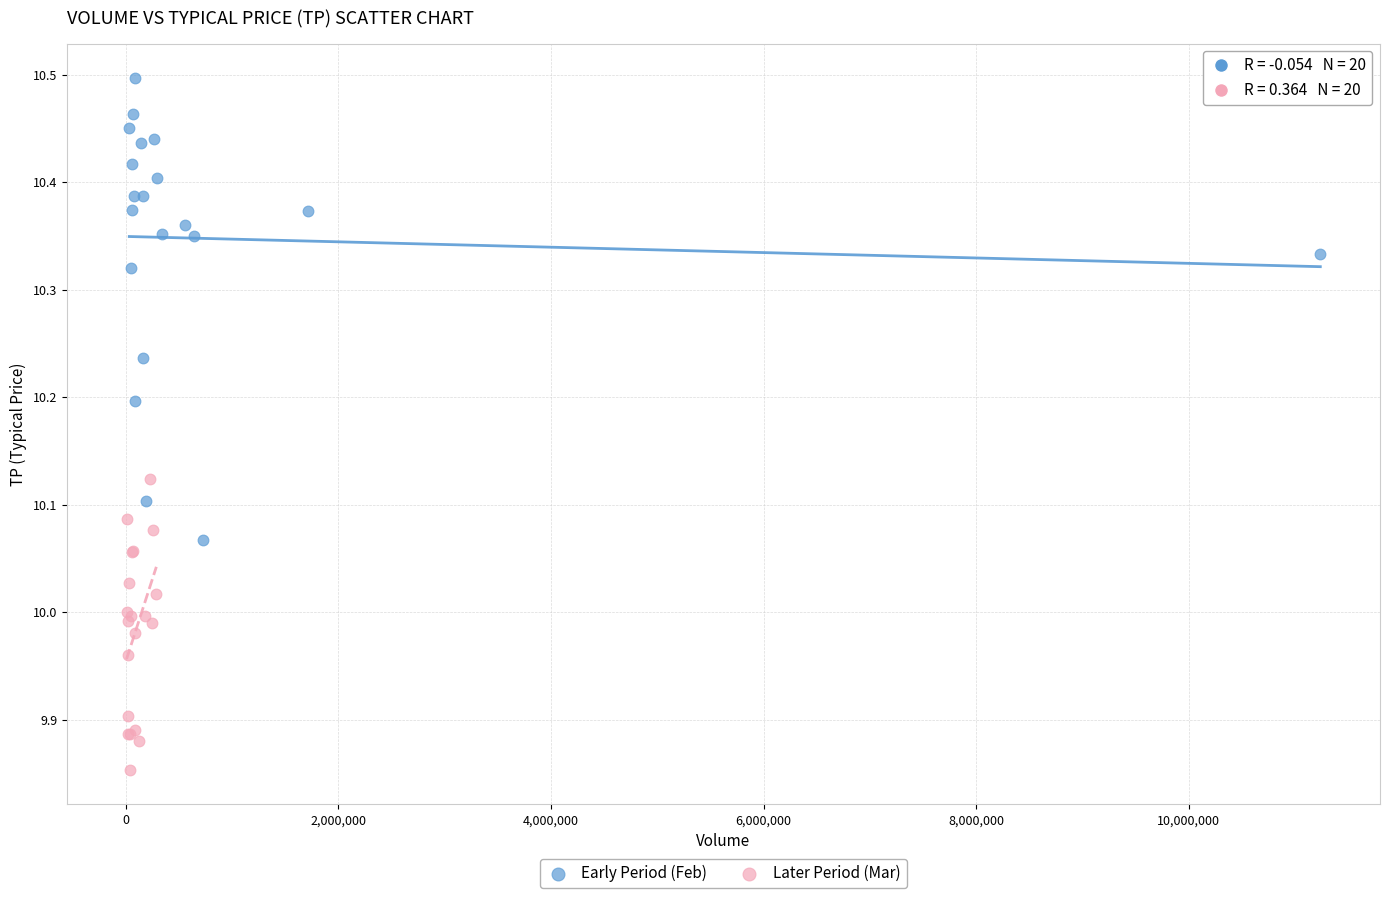

Which series contains the lowest Y value?

Later Period (Mar)